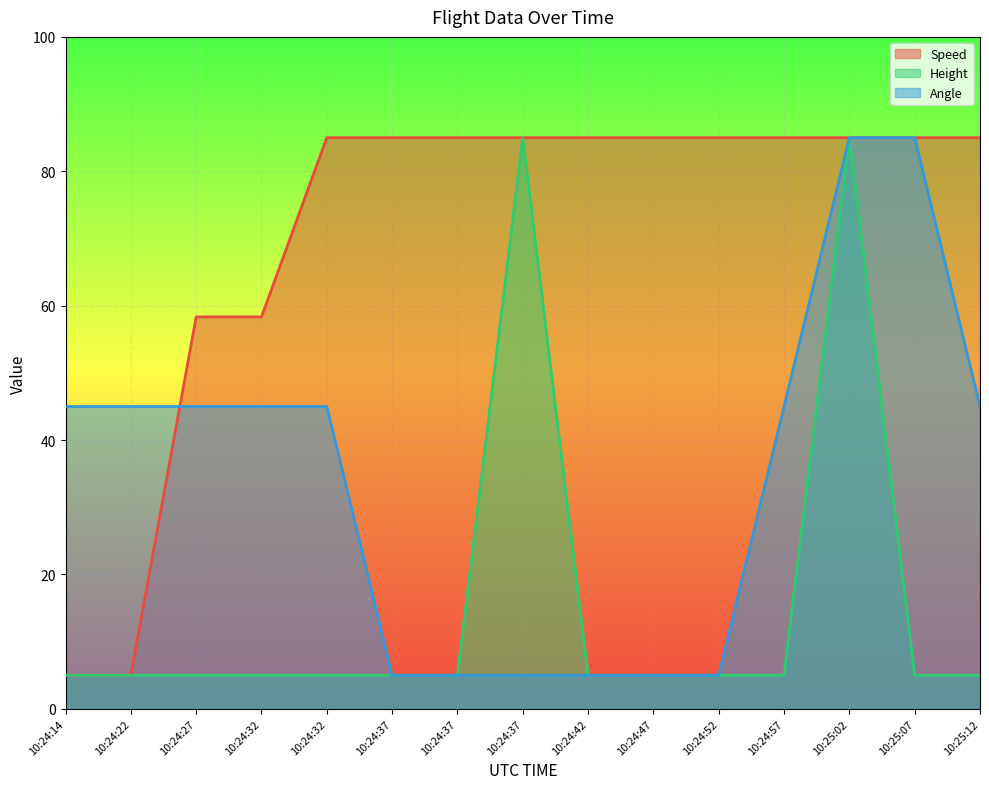

List the series in order of their overall mean, lowest first.

Height, Angle, Speed